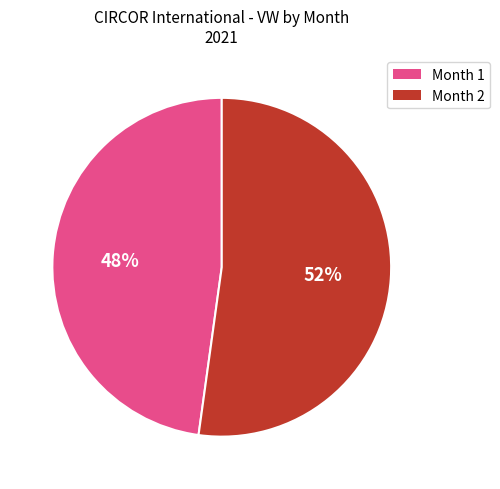

Which slice is the smallest?

Month 1